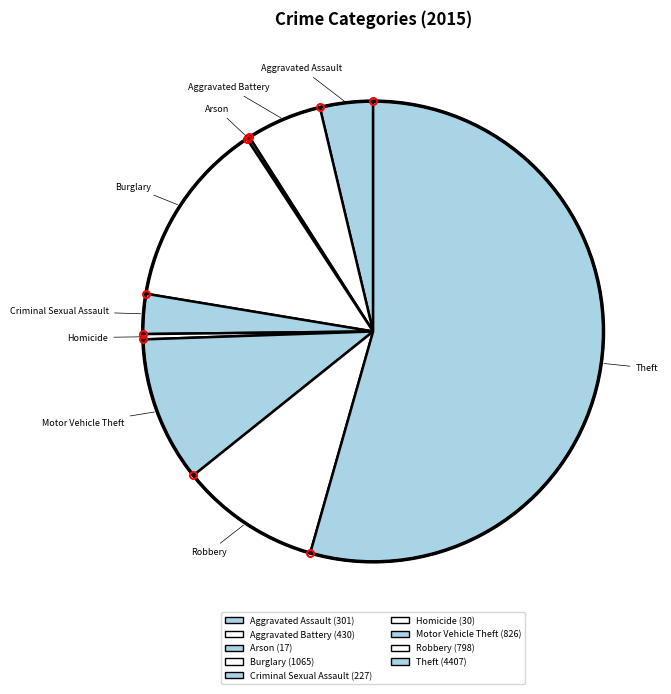

Combined, what portion of the pie is Theft and Motor Vehicle Theft?

64.6%